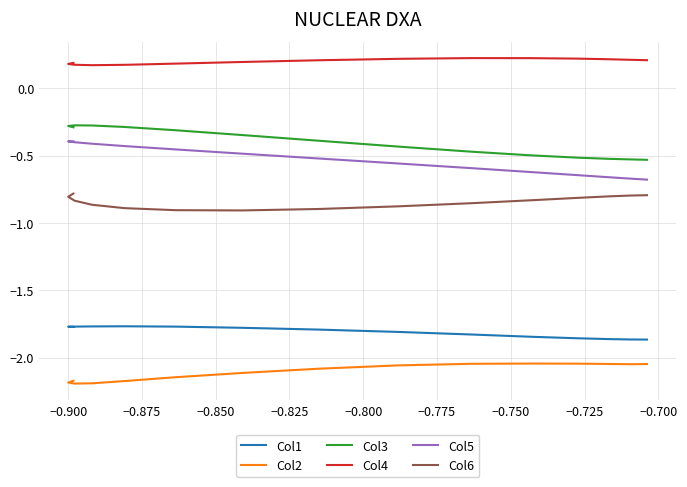

What are all the series names shown in the legend?

Col1, Col2, Col3, Col4, Col5, Col6